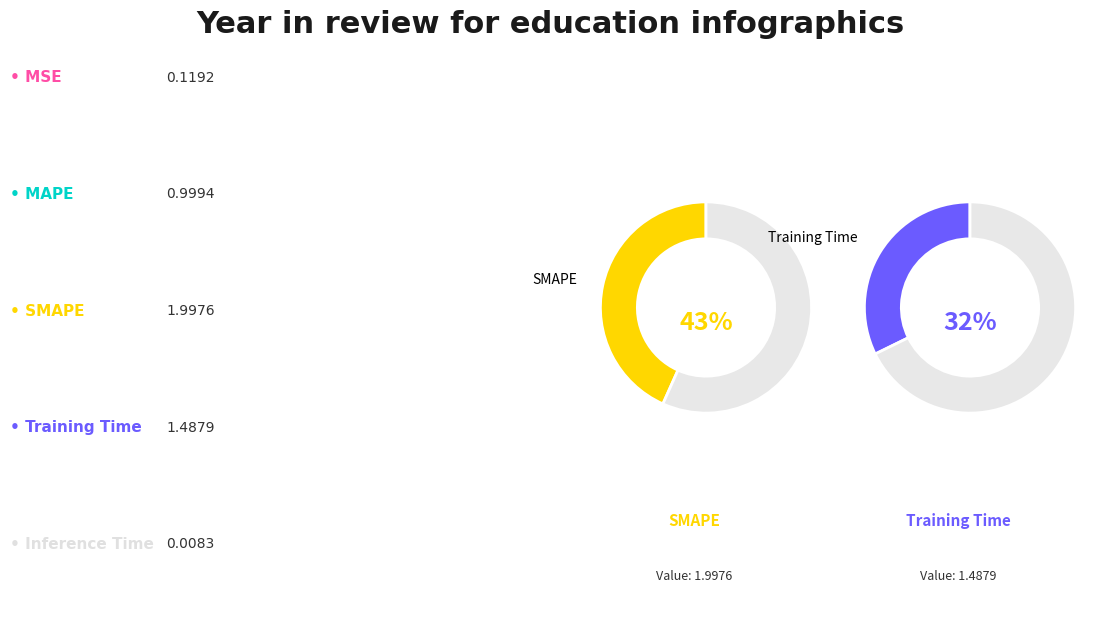

What is the total percentage of Training Time and MSE?

34.8%